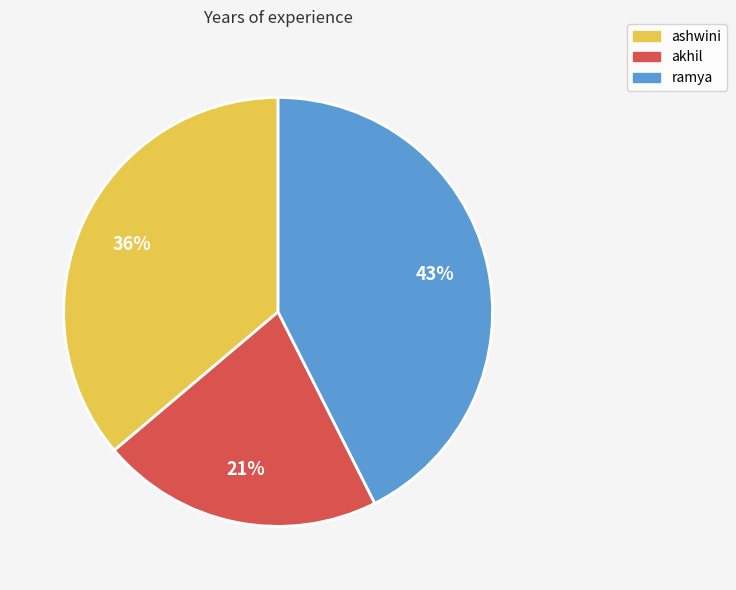

Is there a majority slice in this chart?

No